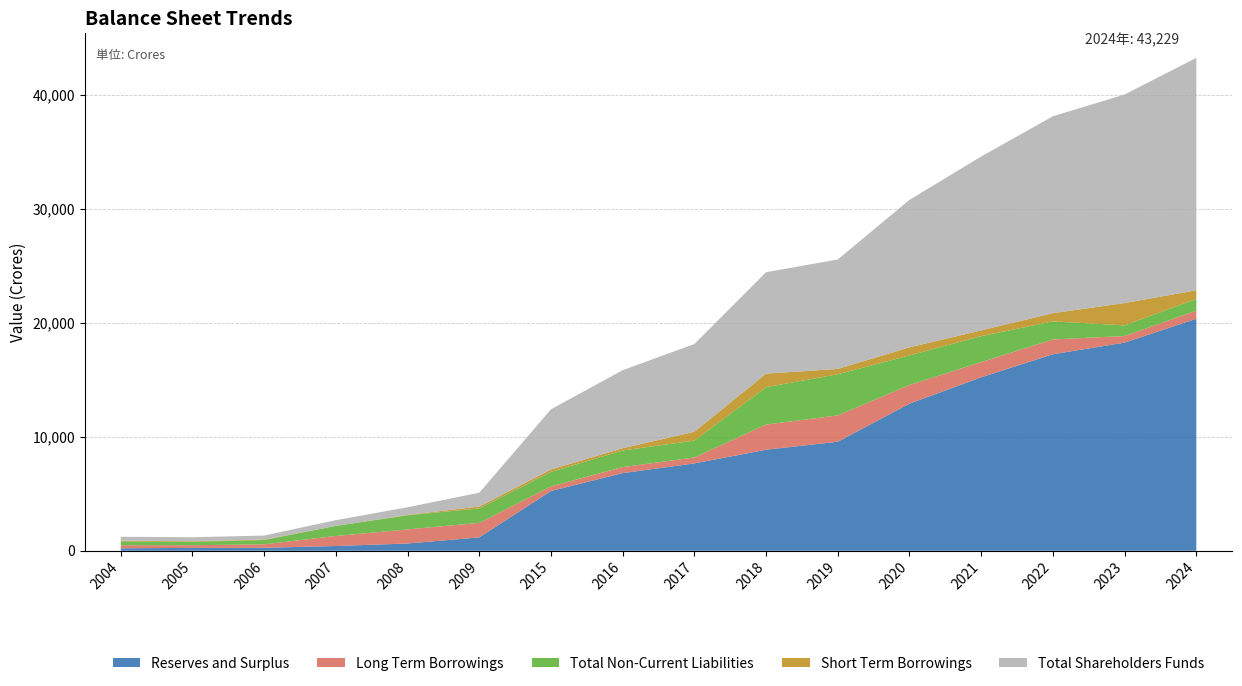

What is the greatest value displayed?

20384.5